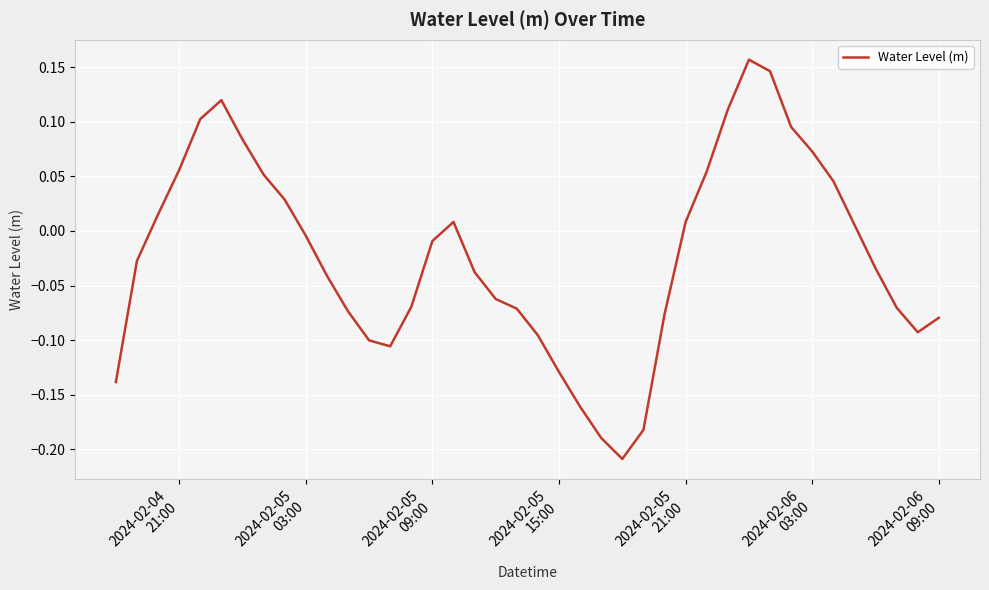

Does the chart display data point markers on the line(s)?

No